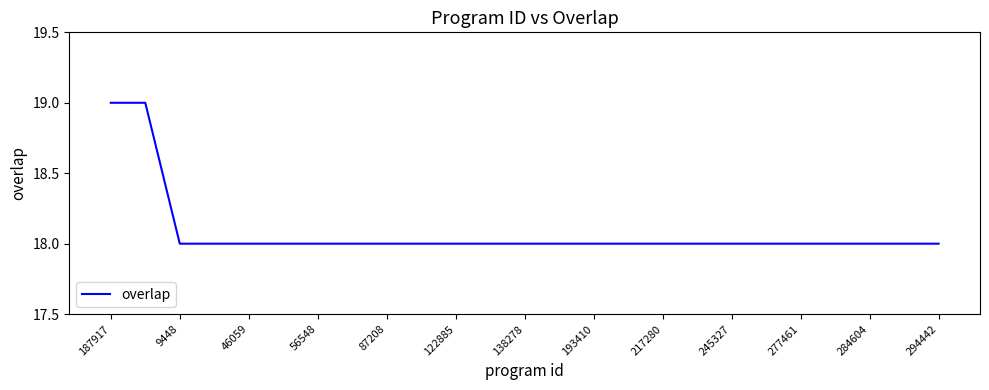

How many lines are shown in the chart?

1